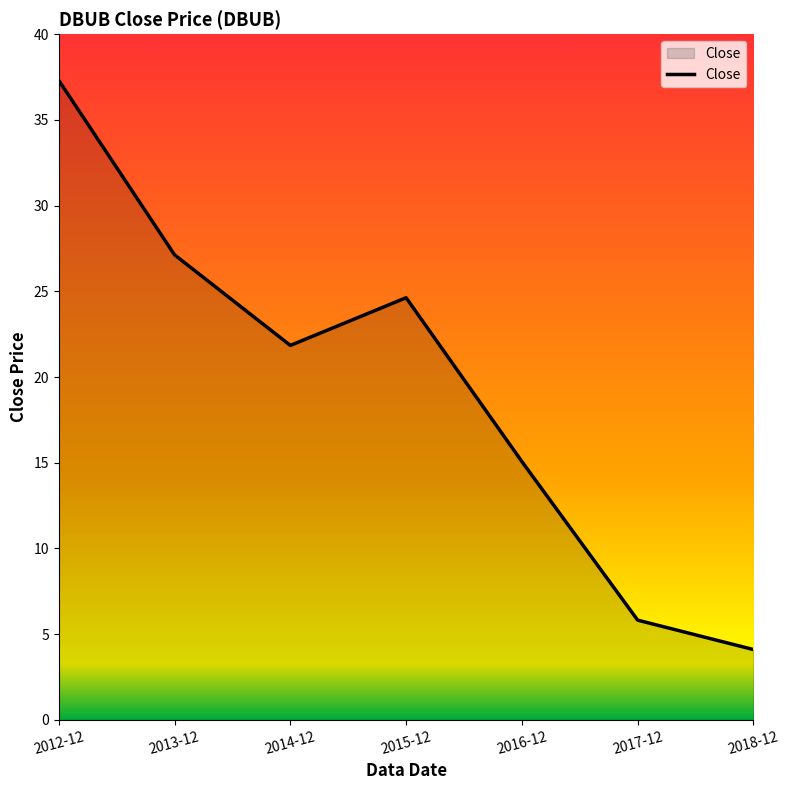

At which category does the data reach its first local peak?

2015-12